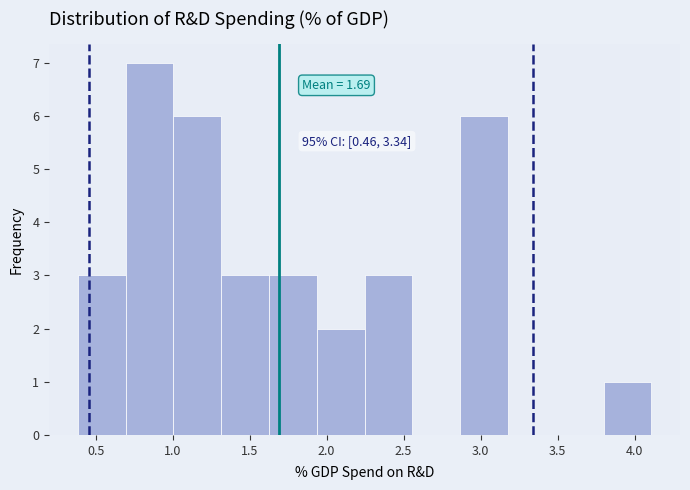

Which range on the x-axis has the tallest bar?

0.70 to 1.00